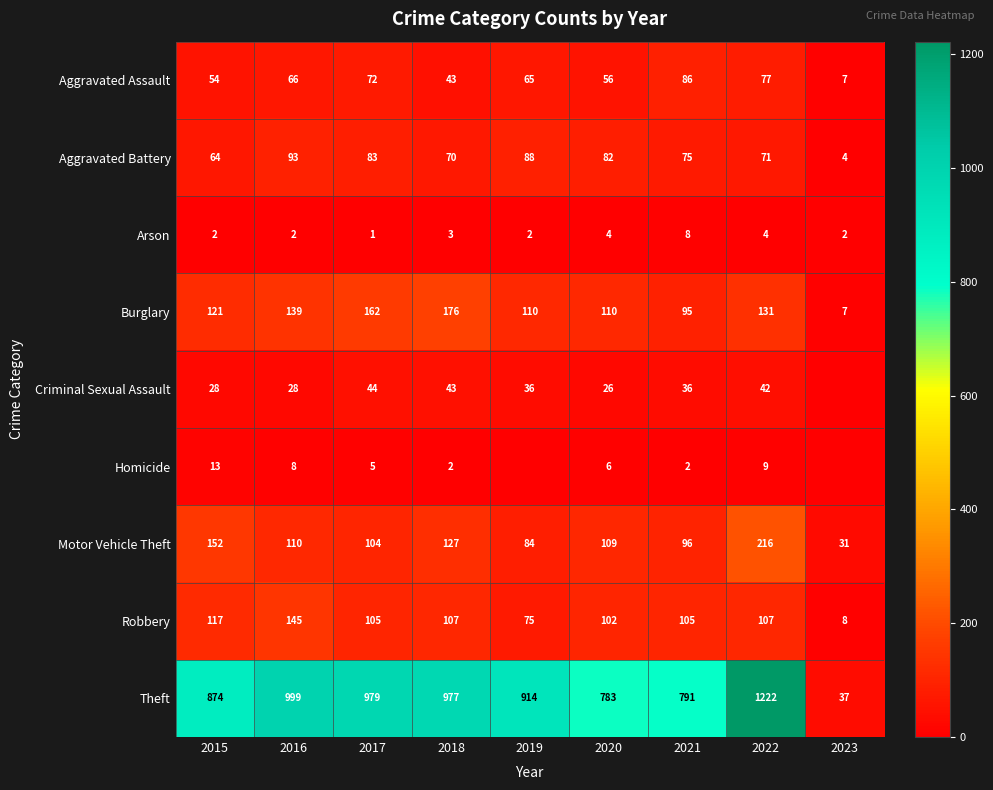

At which category does the chart reach its minimum across all series?

2023